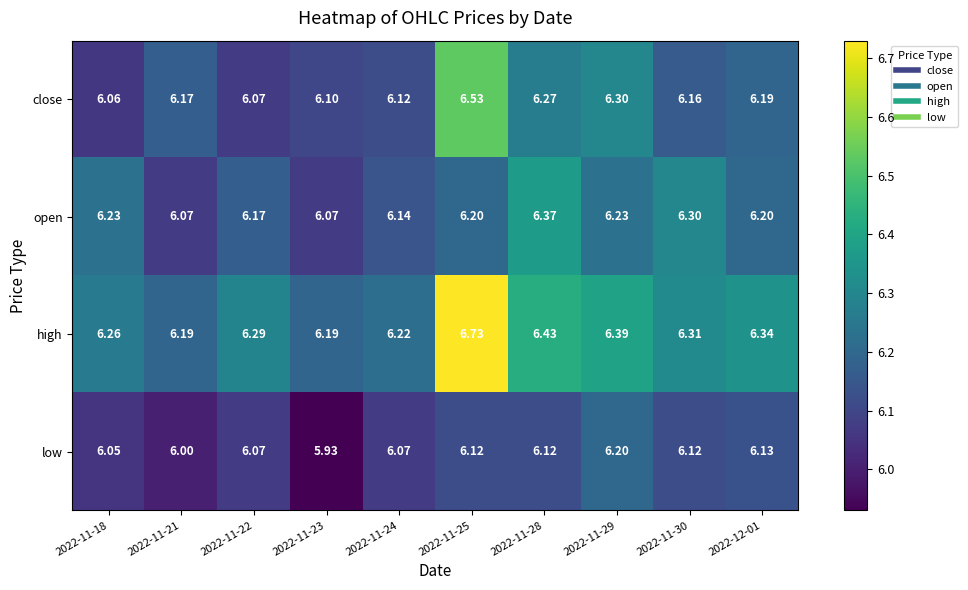

List the series in order of their peak value, lowest first.

low, open, close, high